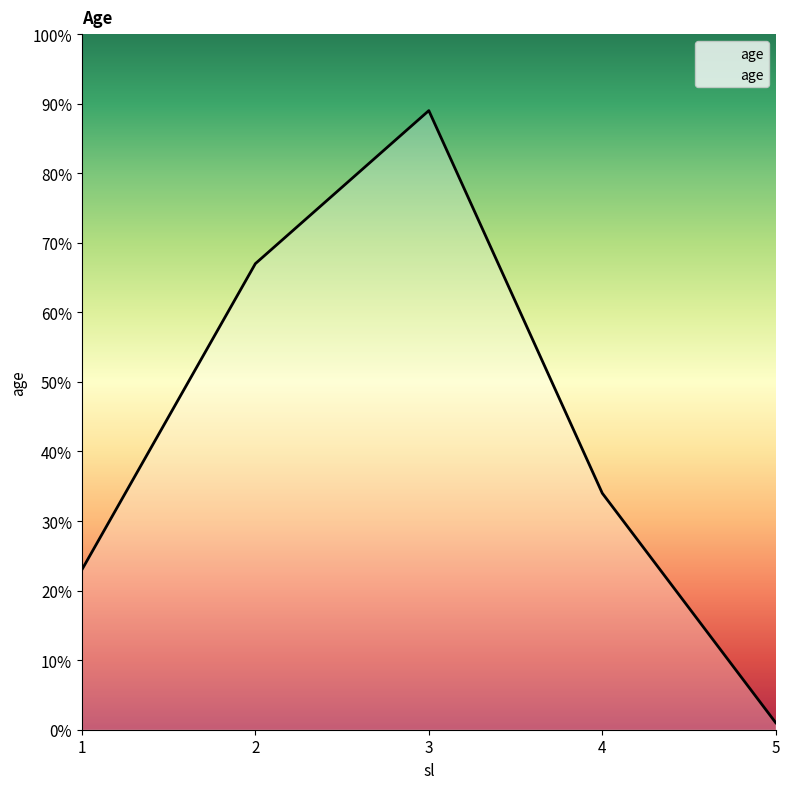

At which label does the data first exceed 34?

2